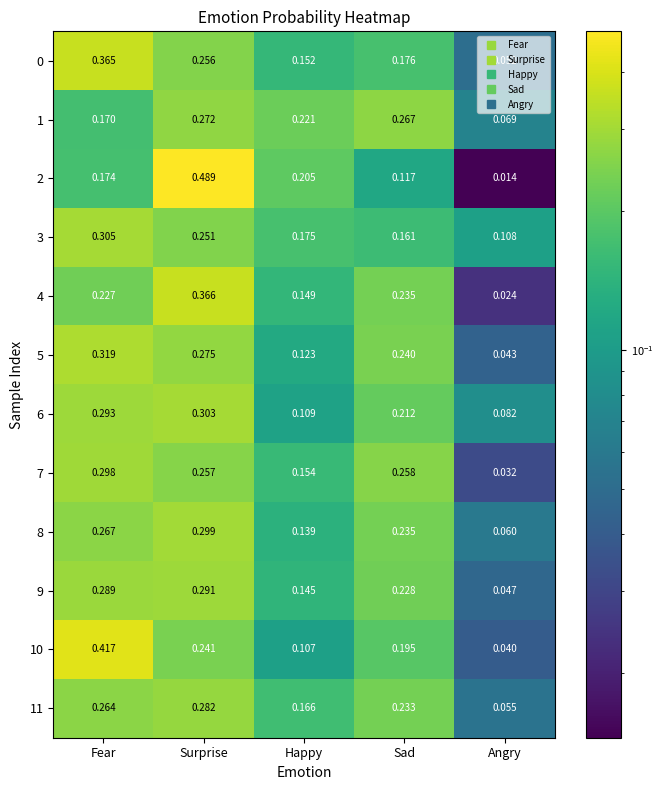

Where is 1 nearest to the value 0?

Angry